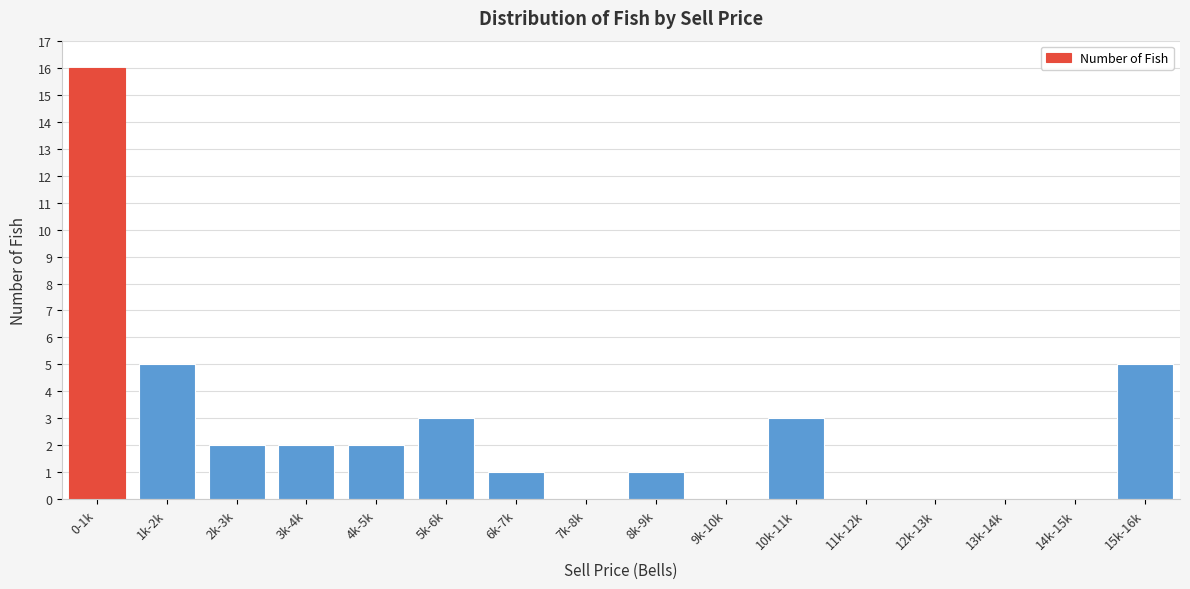

Reading left to right, what are all the values shown in this chart?

0-1k=16	1k-2k=5	2k-3k=2	3k-4k=2	4k-5k=2	5k-6k=3	6k-7k=1	7k-8k=0	8k-9k=1	9k-10k=0	10k-11k=3	11k-12k=0	12k-13k=0	13k-14k=0	14k-15k=0	15k-16k=5